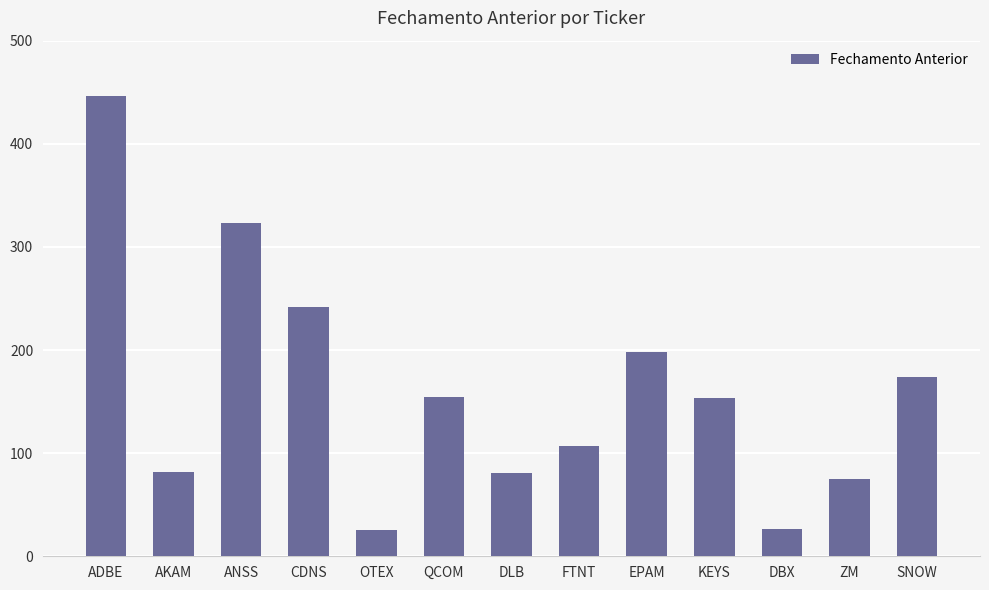

What is the minimum value shown in the chart?

25.6